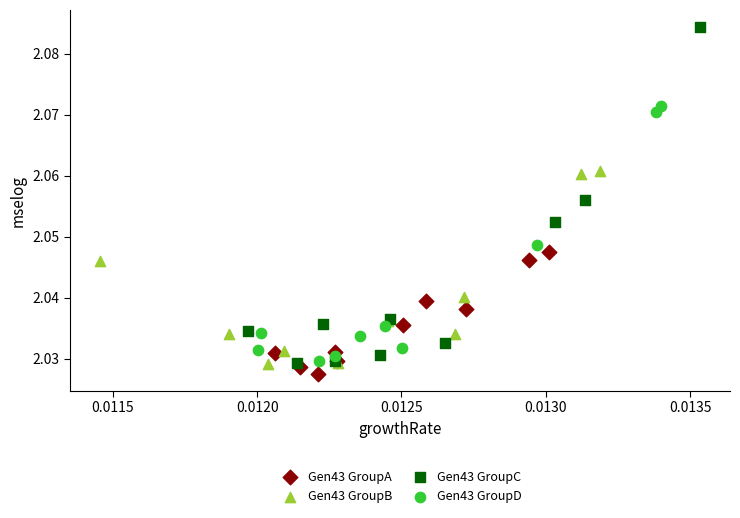

What are all the series names shown in the legend?

Gen43 GroupA, Gen43 GroupB, Gen43 GroupC, Gen43 GroupD